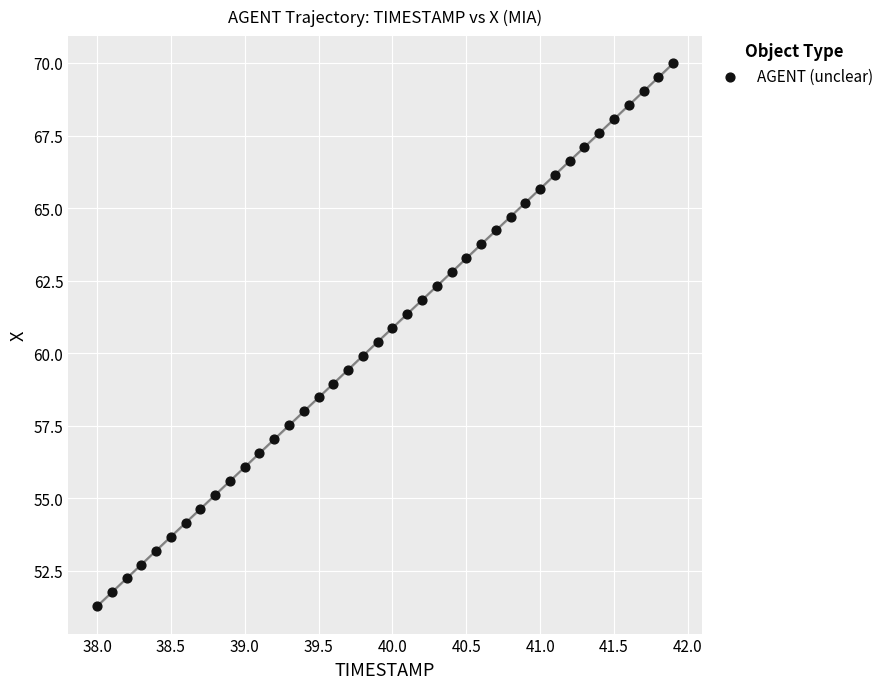

What is the range of X values (max minus min)?

3.9